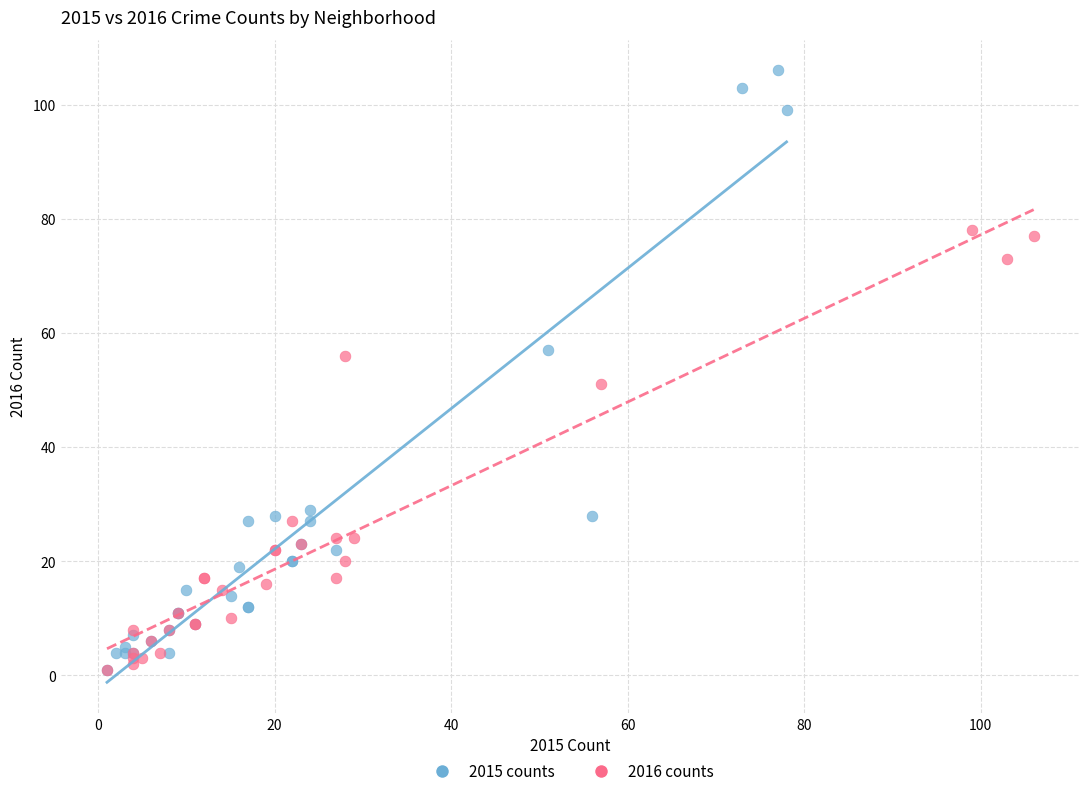

What are all the series names shown in the legend?

2015 counts, 2016 counts